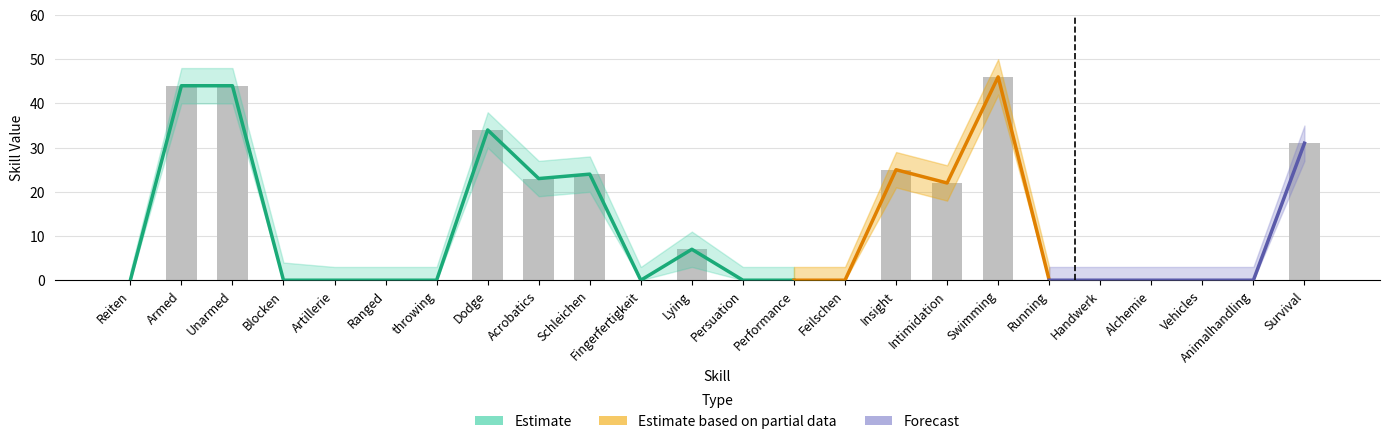

At which label does Skill_lower reach its minimum?

Reiten